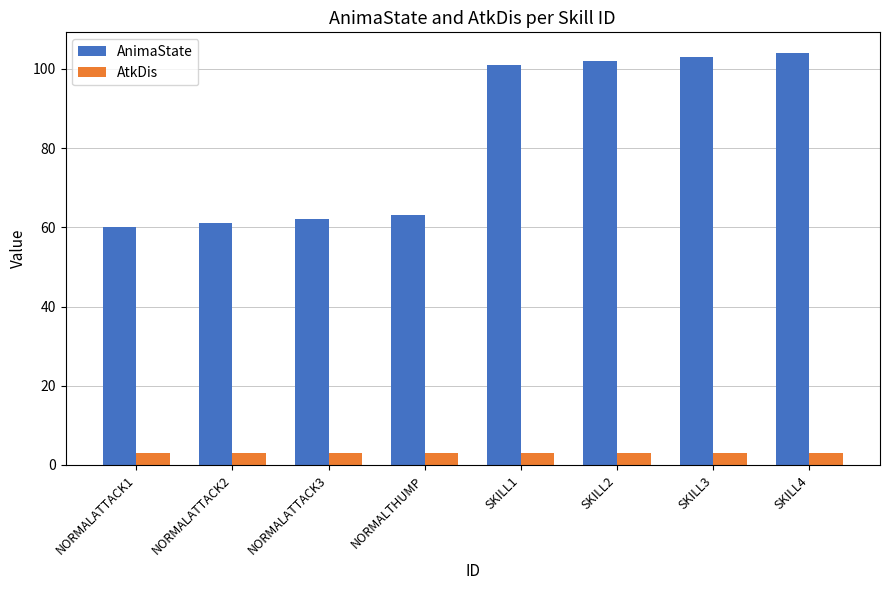

What value does the AtkDis series have at SKILL3?

3